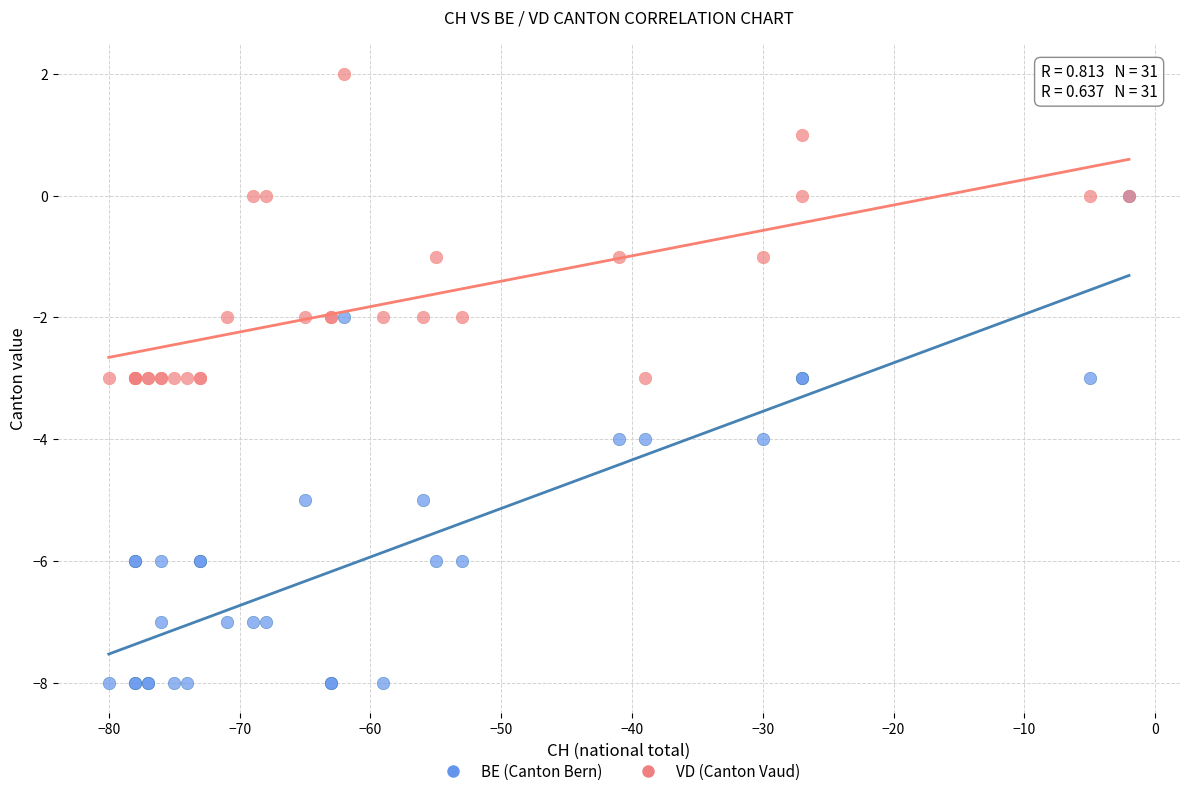

Which series contains the highest Y value?

VD (Canton Vaud)